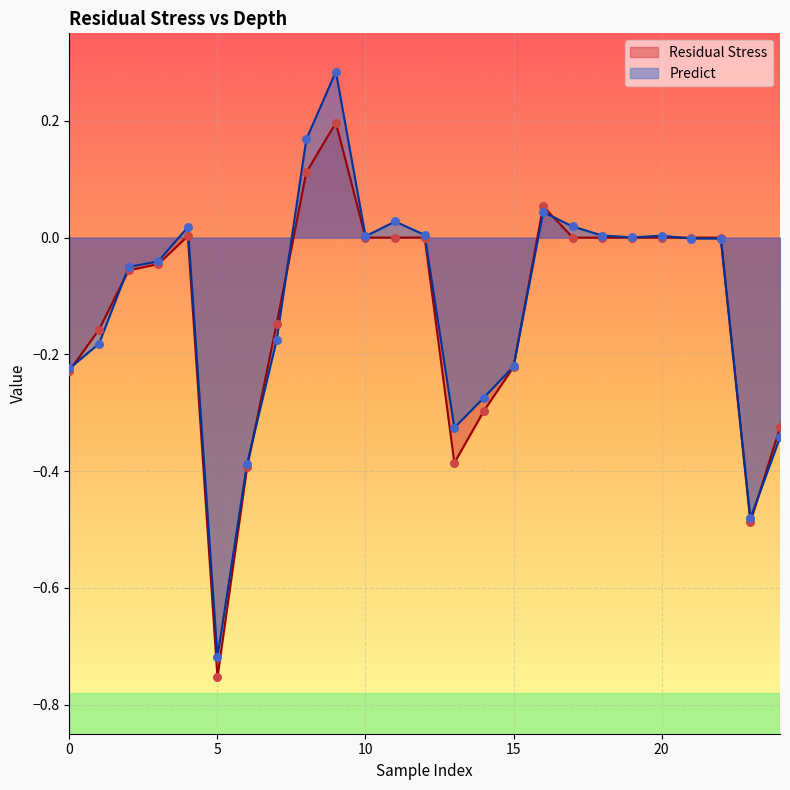

Is the value of Residual Stress at 9 greater than the value of Predict at 11?

Yes